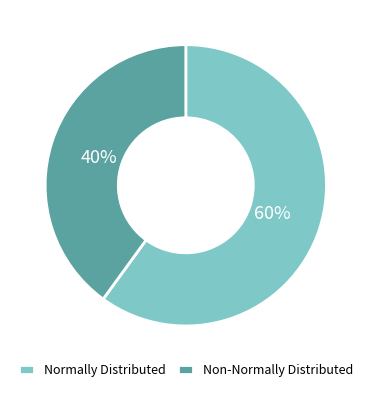

Which has a higher value, Non-Normally Distributed or Normally Distributed?

Normally Distributed